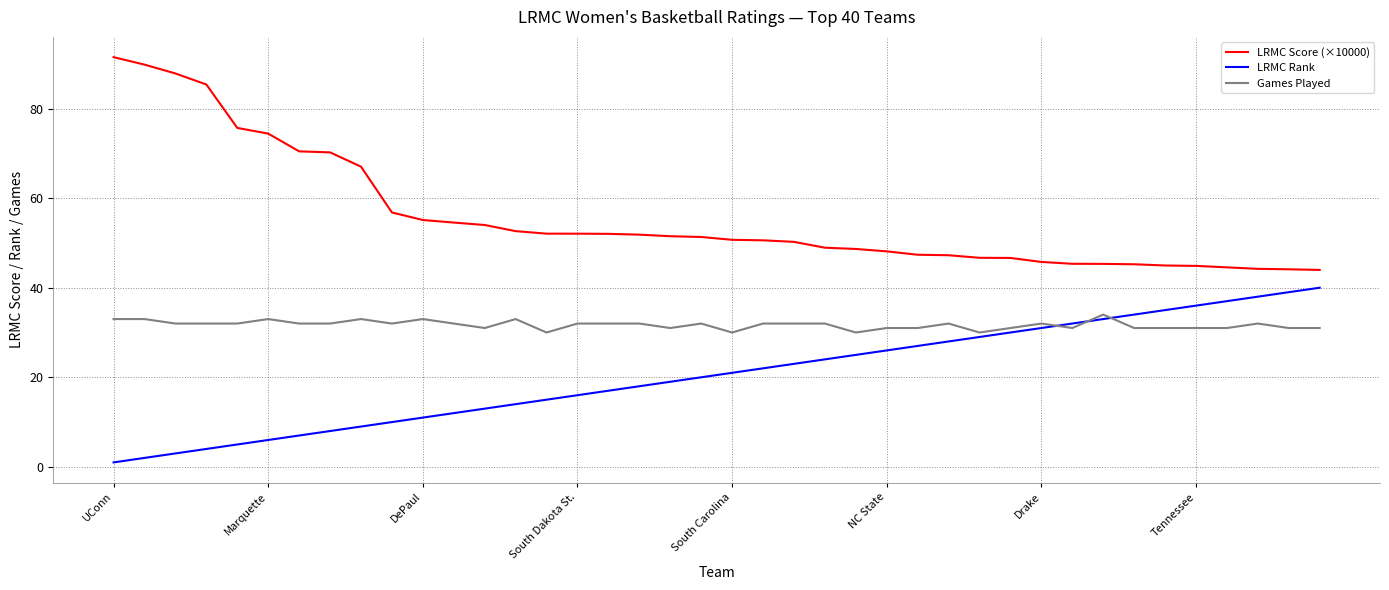

What is the minimum value for Games Played?

30.0